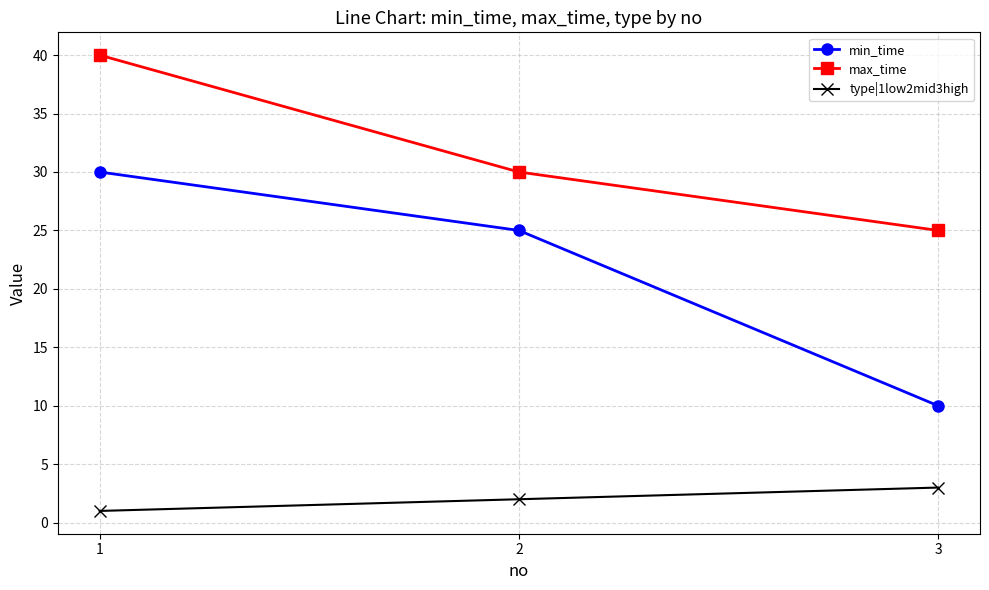

How many distinct data groups are displayed?

3